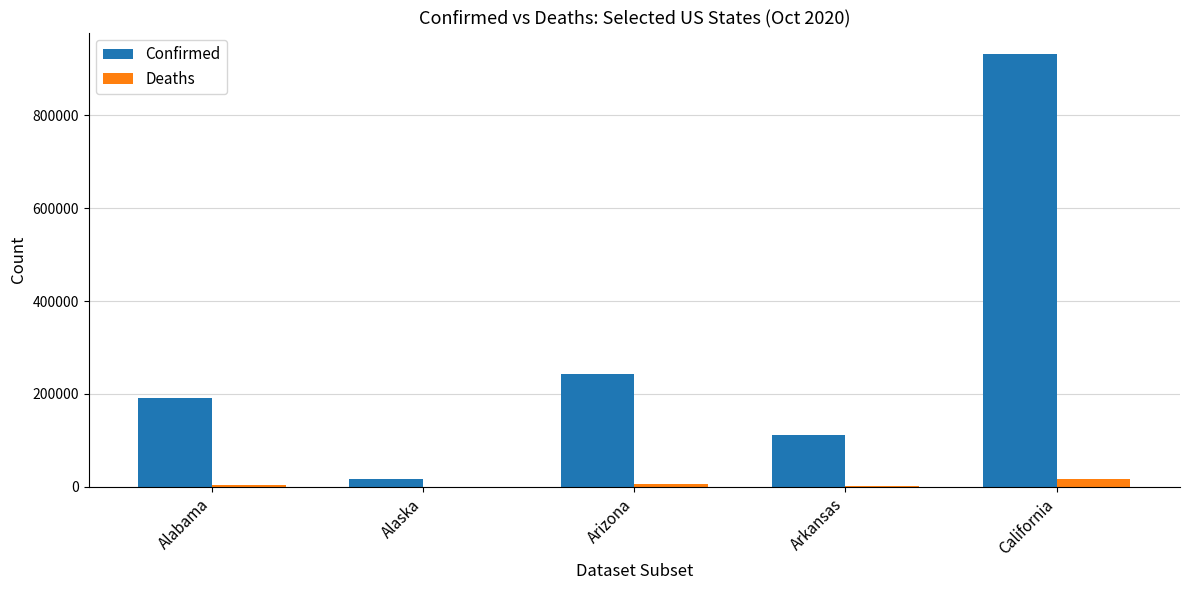

Which series changed the most between Alaska and California?

Confirmed